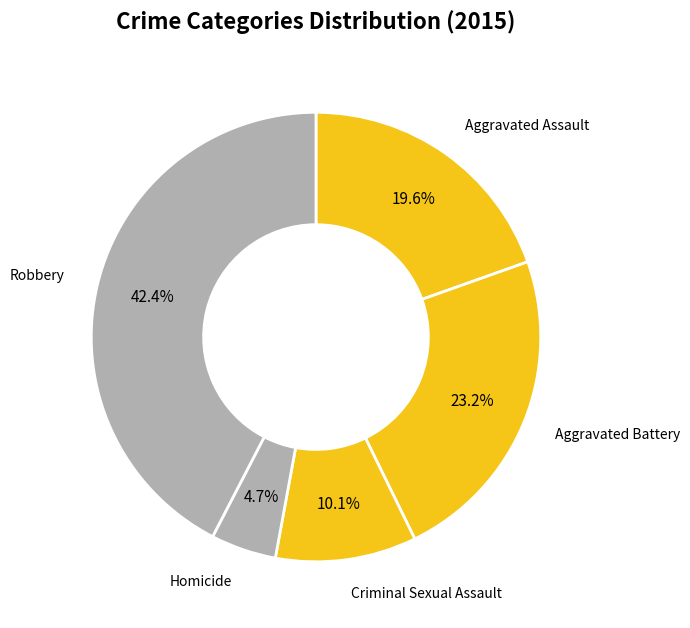

Is Criminal Sexual Assault the majority of the pie?

No